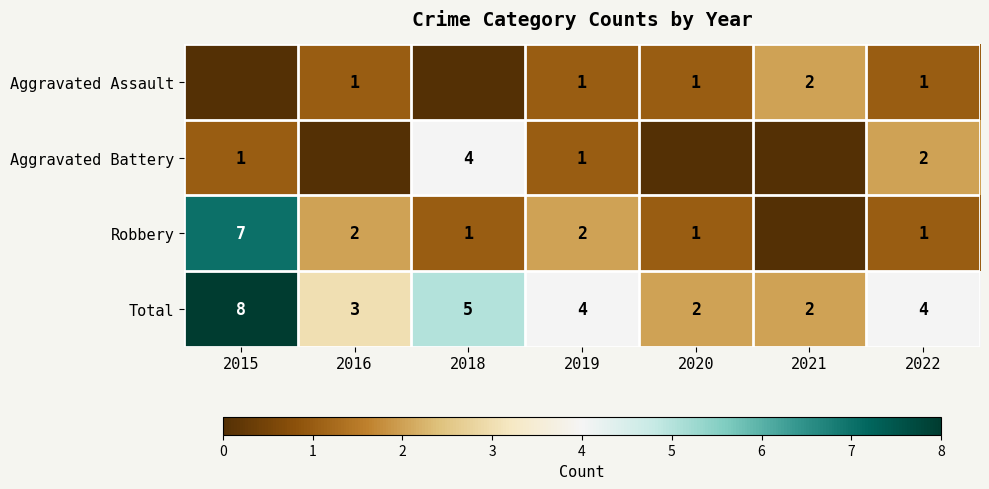

What is the maximum value shown in the chart?

8